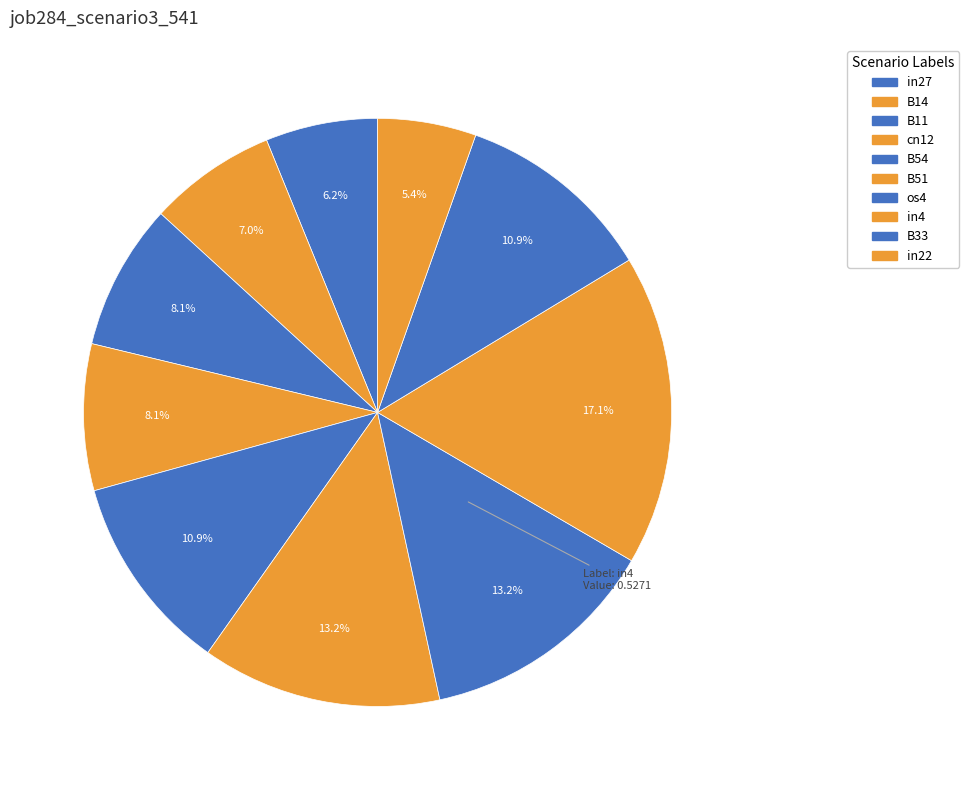

How many slices are in this pie chart?

10